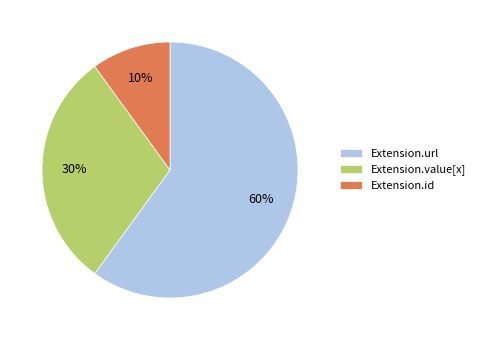

The Extension.value[x] slice represents 1% of the pie. True or false?

False